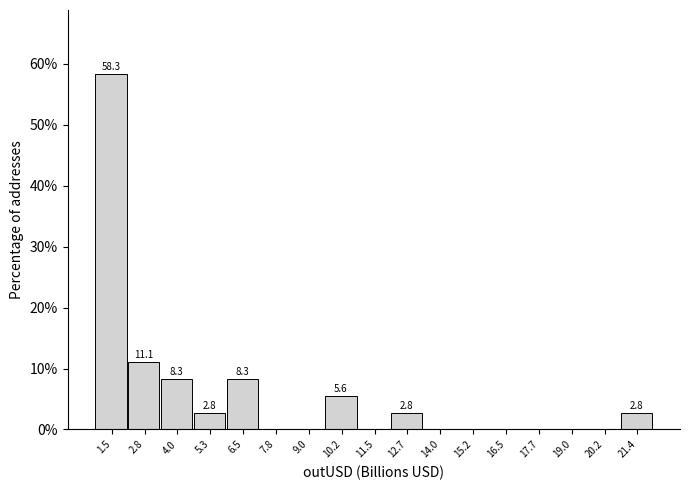

Which range on the x-axis has the tallest bar?

1.0 to 2.2